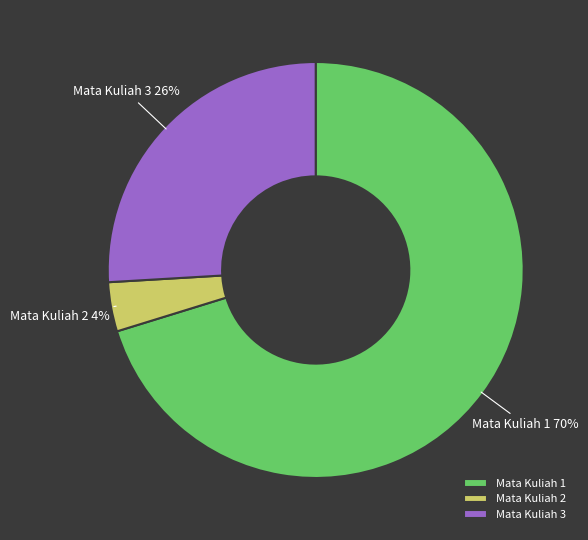

Combined, do Mata Kuliah 1 and Mata Kuliah 3 account for over 50%?

Yes